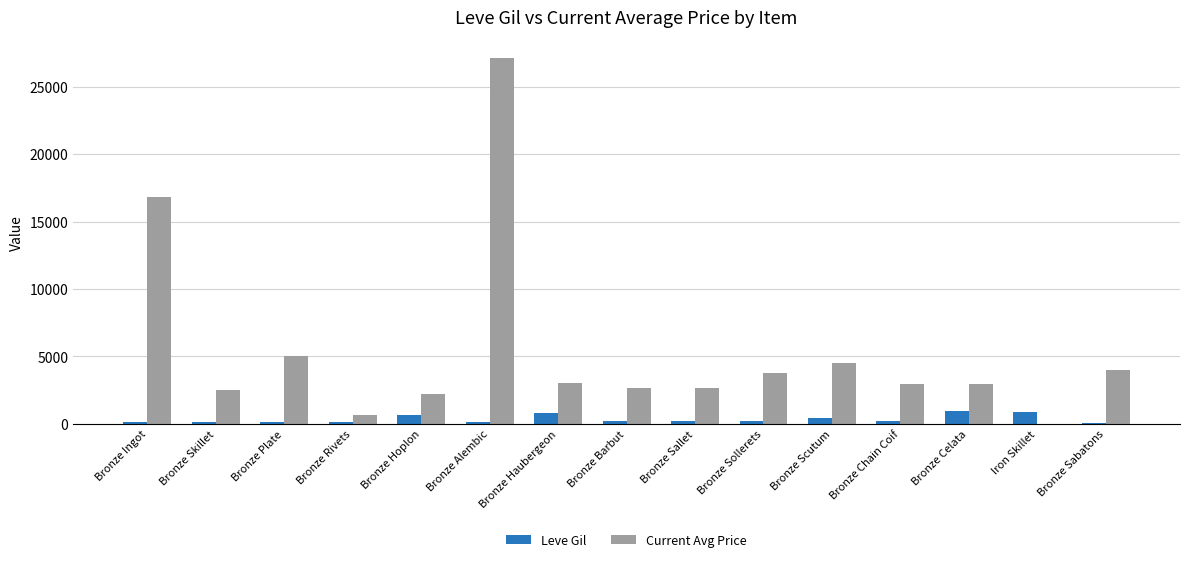

Which series has the largest total across all categories?

Current Avg Price